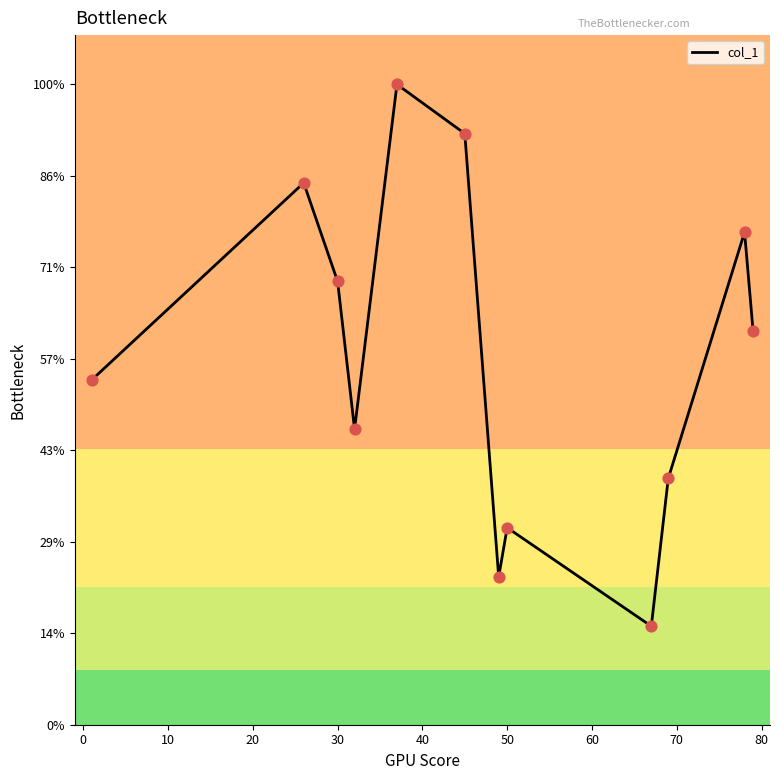

Does the chart have visible grid lines?

No